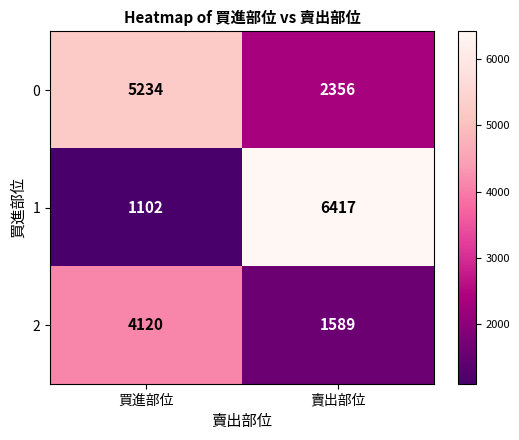

The value of 1 at 賣出部位 is 9429. True or false?

False